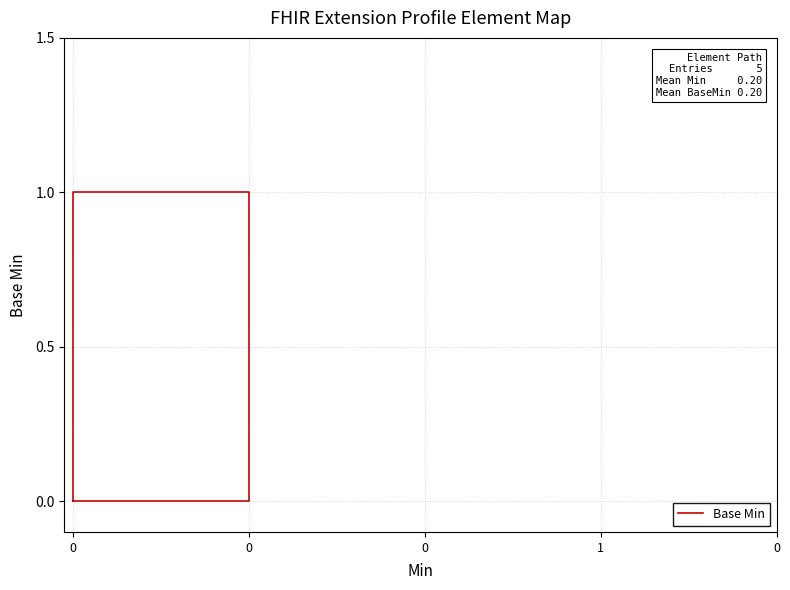

How many points are higher than both their immediate neighbors (excluding endpoints)?

1